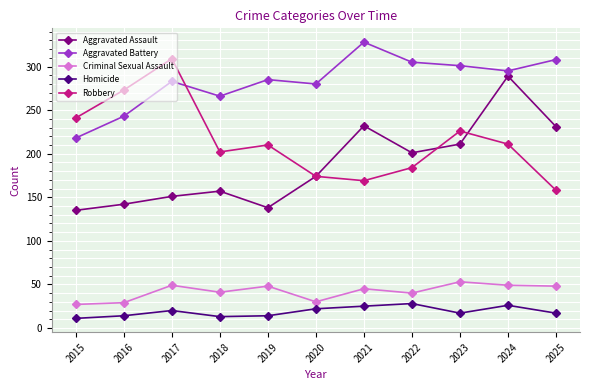

How many distinct data groups are displayed?

5